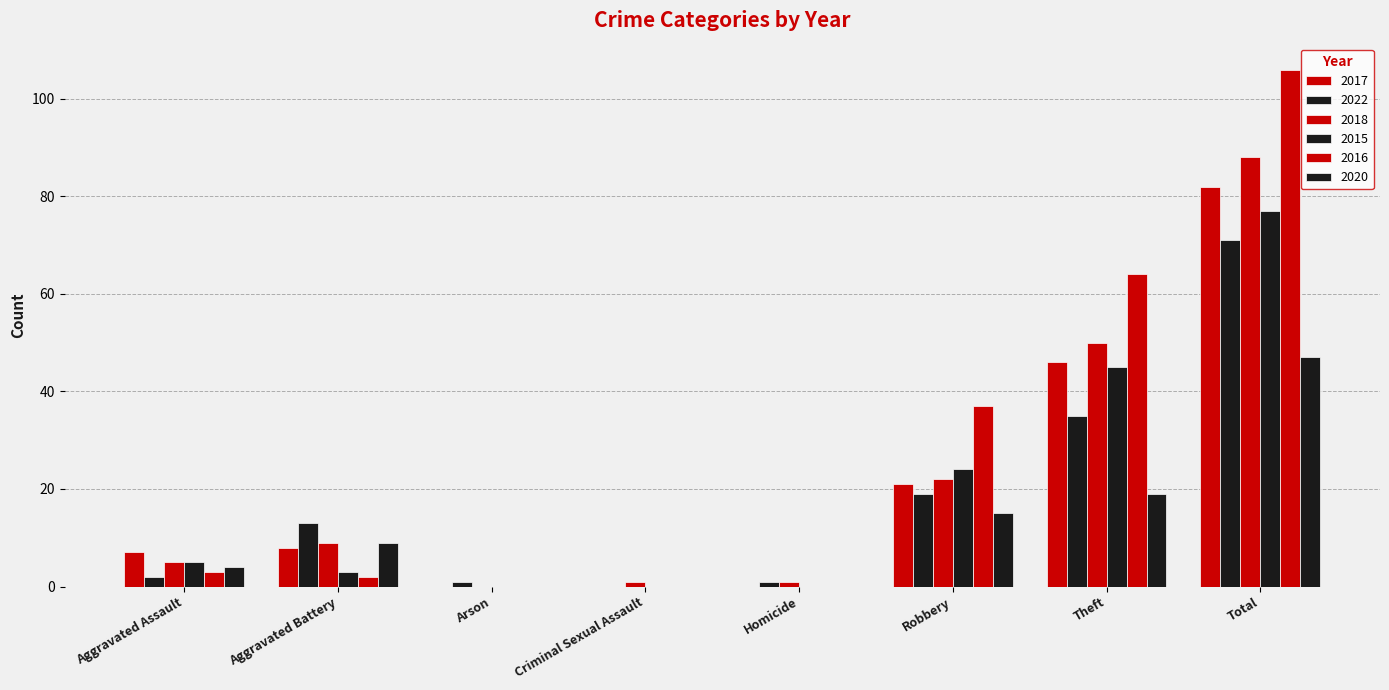

Reading left to right, extract all data points from this chart.

2017: Aggravated Assault=7	Aggravated Battery=8	Arson=0	Criminal Sexual Assault=0	Homicide=0	Robbery=21	Theft=46	Total=82
2022: Aggravated Assault=2	Aggravated Battery=13	Arson=1	Criminal Sexual Assault=0	Homicide=1	Robbery=19	Theft=35	Total=71
2018: Aggravated Assault=5	Aggravated Battery=9	Arson=0	Criminal Sexual Assault=1	Homicide=1	Robbery=22	Theft=50	Total=88
2015: Aggravated Assault=5	Aggravated Battery=3	Arson=0	Criminal Sexual Assault=0	Homicide=0	Robbery=24	Theft=45	Total=77
2016: Aggravated Assault=3	Aggravated Battery=2	Arson=0	Criminal Sexual Assault=0	Homicide=0	Robbery=37	Theft=64	Total=106
2020: Aggravated Assault=4	Aggravated Battery=9	Arson=0	Criminal Sexual Assault=0	Homicide=0	Robbery=15	Theft=19	Total=47